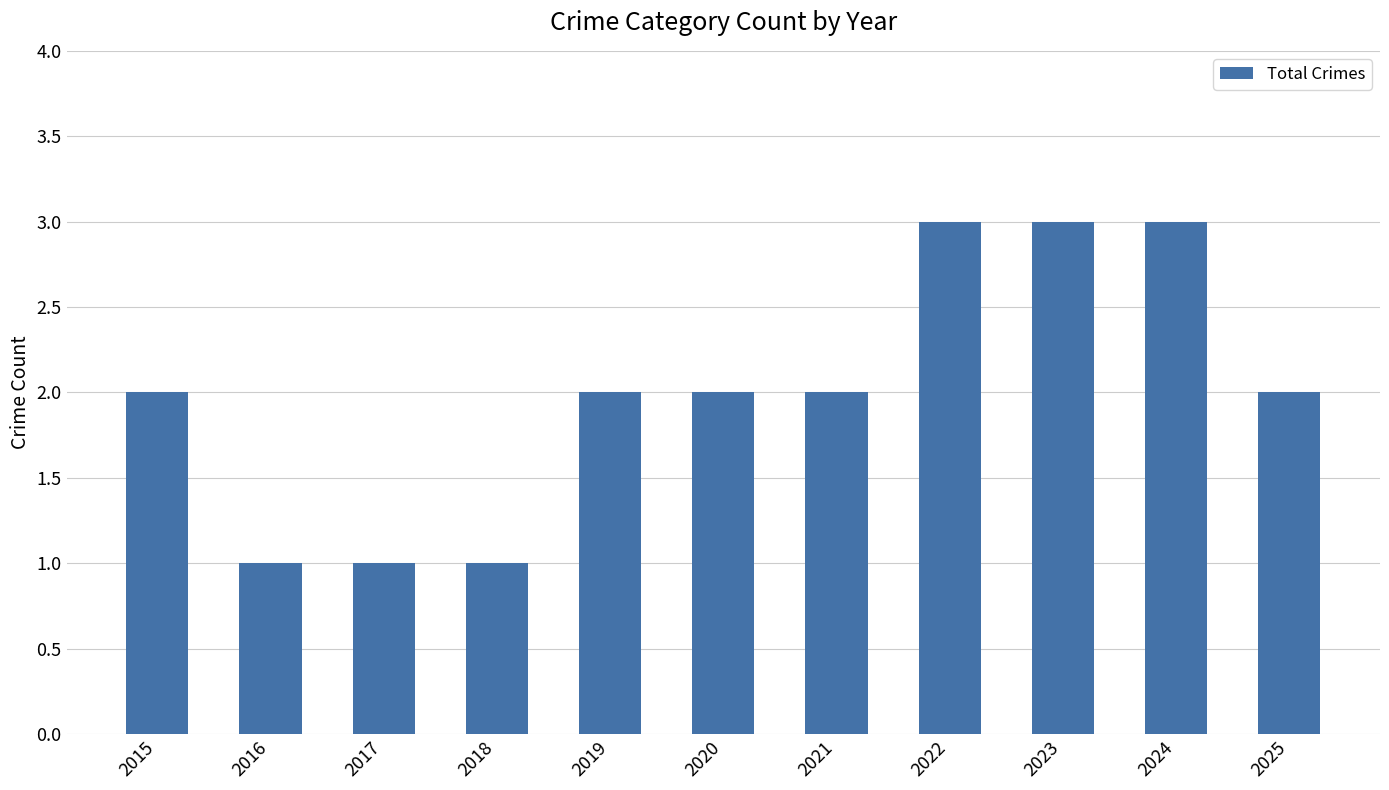

What is the value of the 7th bar from the left?

2